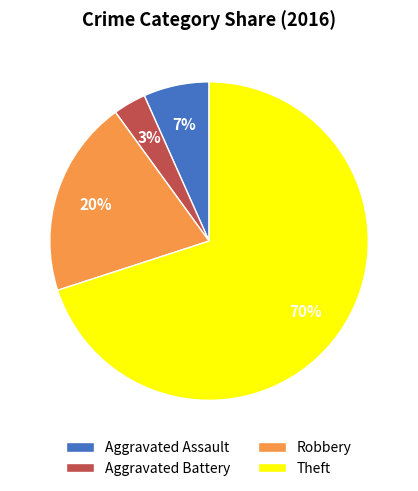

To the nearest percent, what portion does Robbery represent?

20%